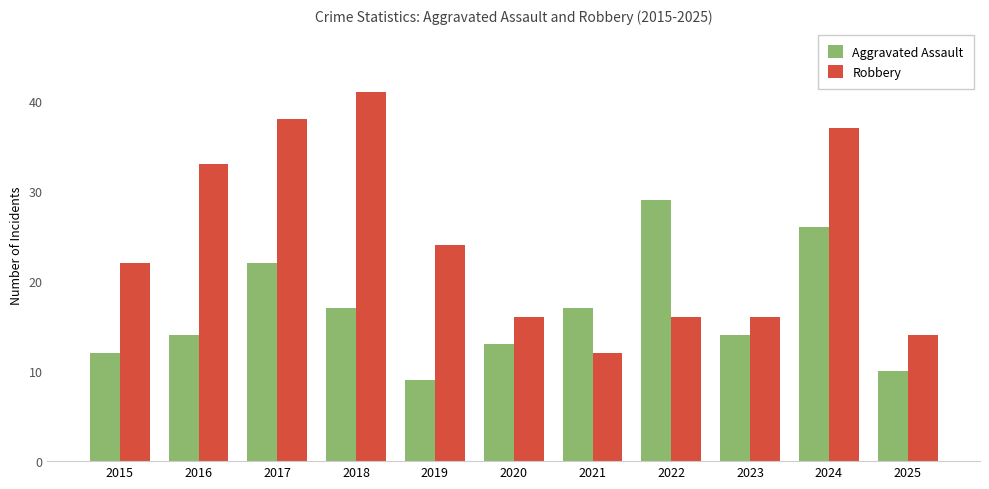

What is the value of the Robbery bar at the 5th from the left?

24